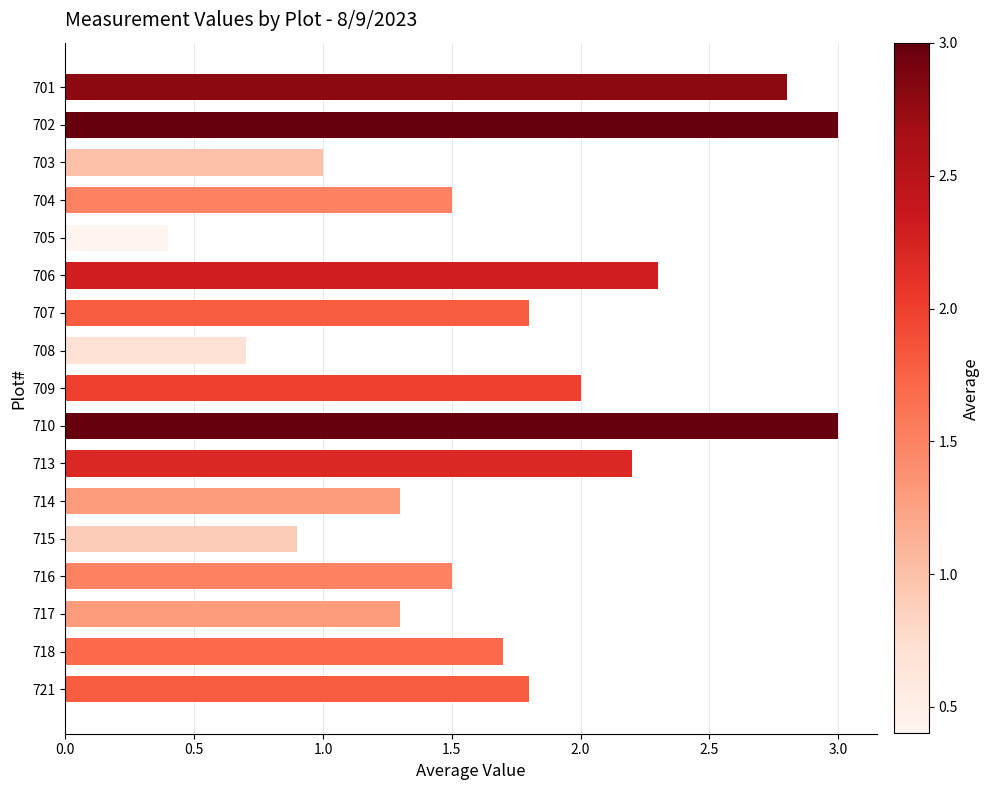

What is the change in value from 708 to 721?

+1.1